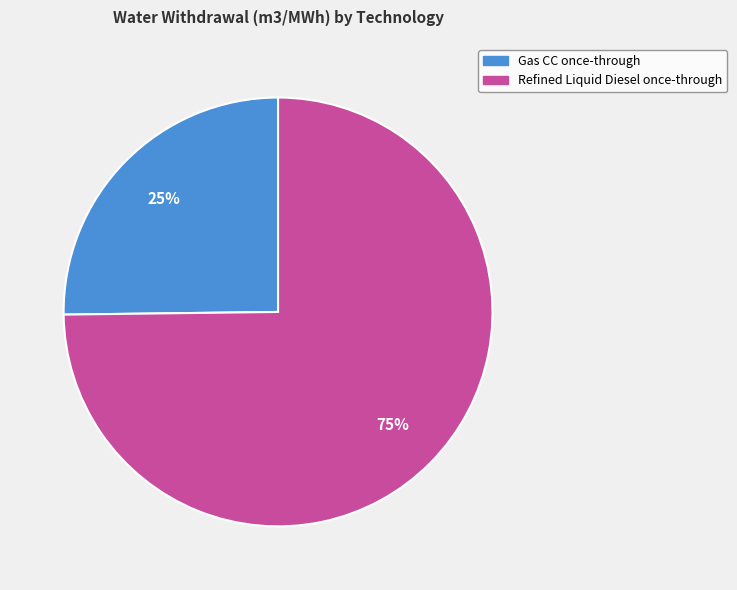

To the nearest percent, what is the combined percentage of Refined Liquid Diesel once-through and Gas CC once-through?

100%